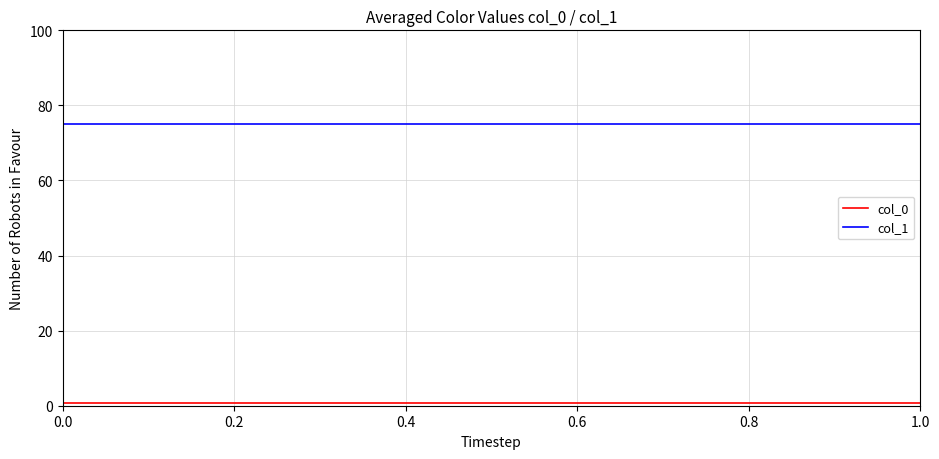

Which series has the largest total across all categories?

col_1